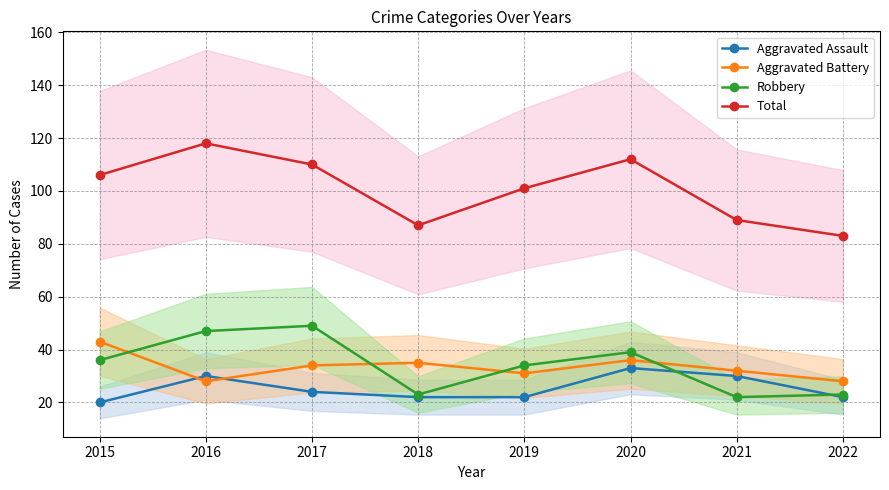

Which has a higher value, 2020 or 2017?

2020